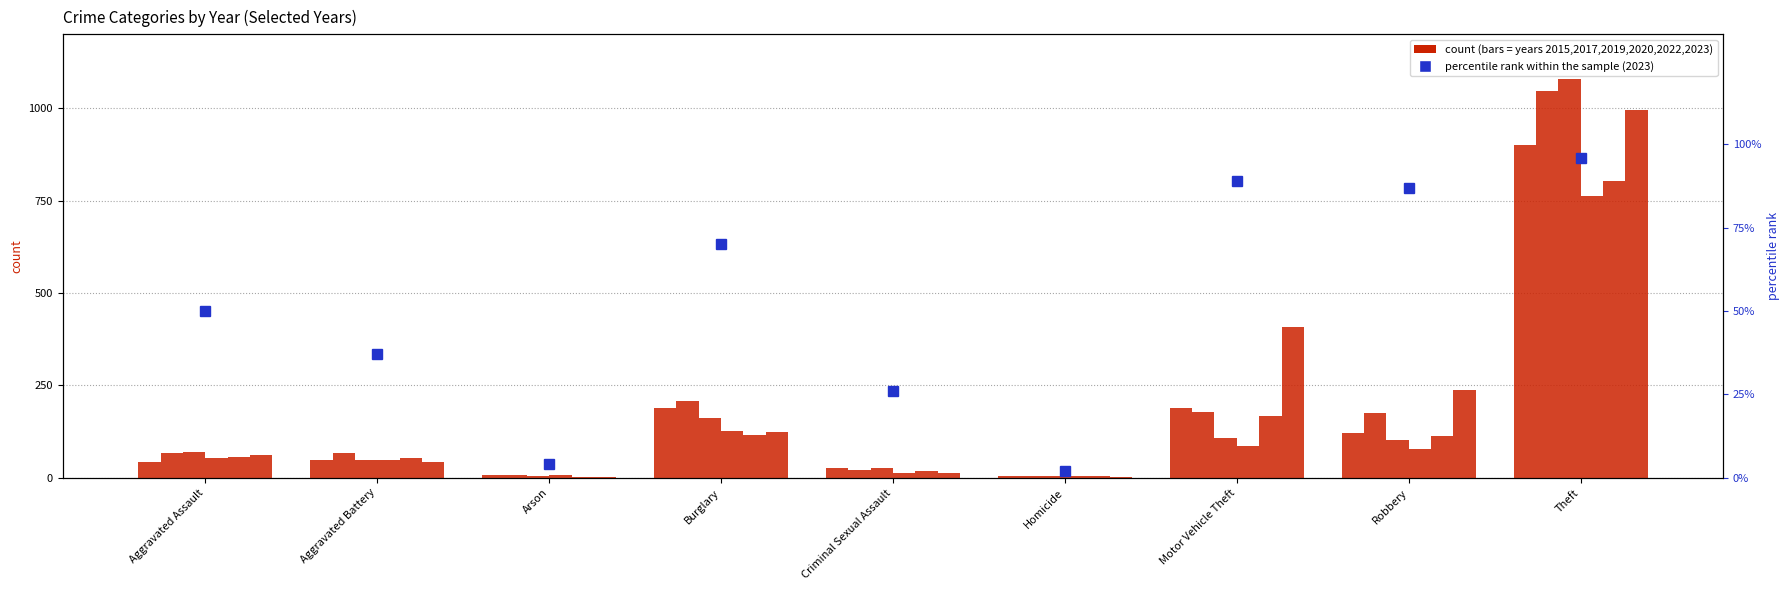

What is the label of the 2nd bar from the left?

Aggravated Battery